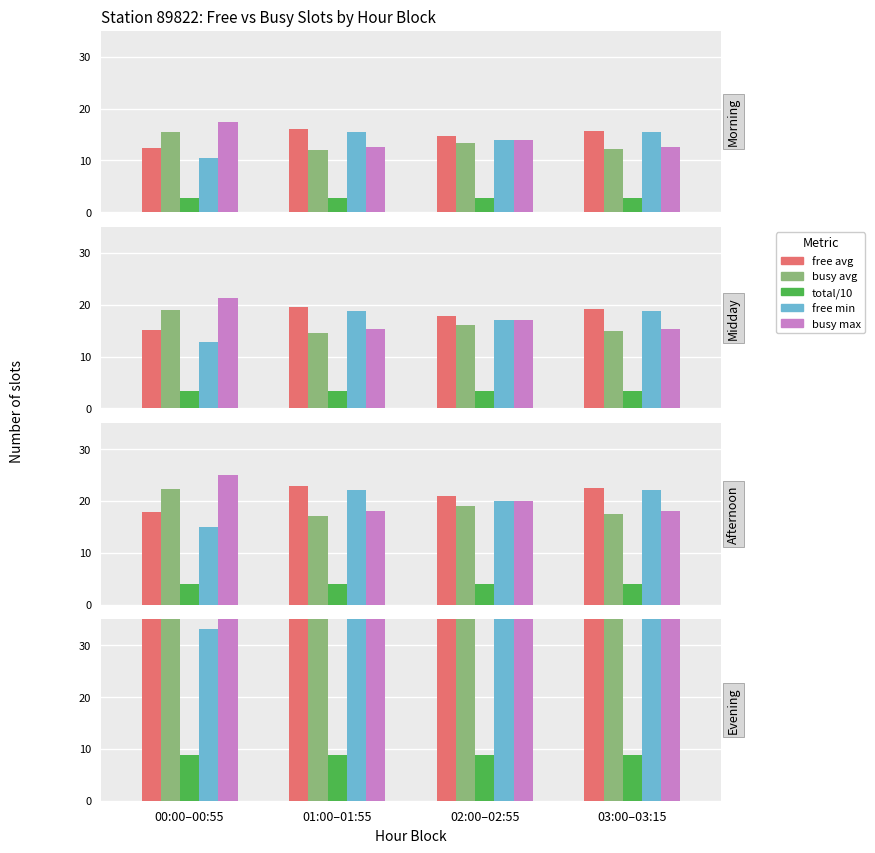

What are all the series names shown in the legend?

free avg, busy avg, total/10, free min, busy max